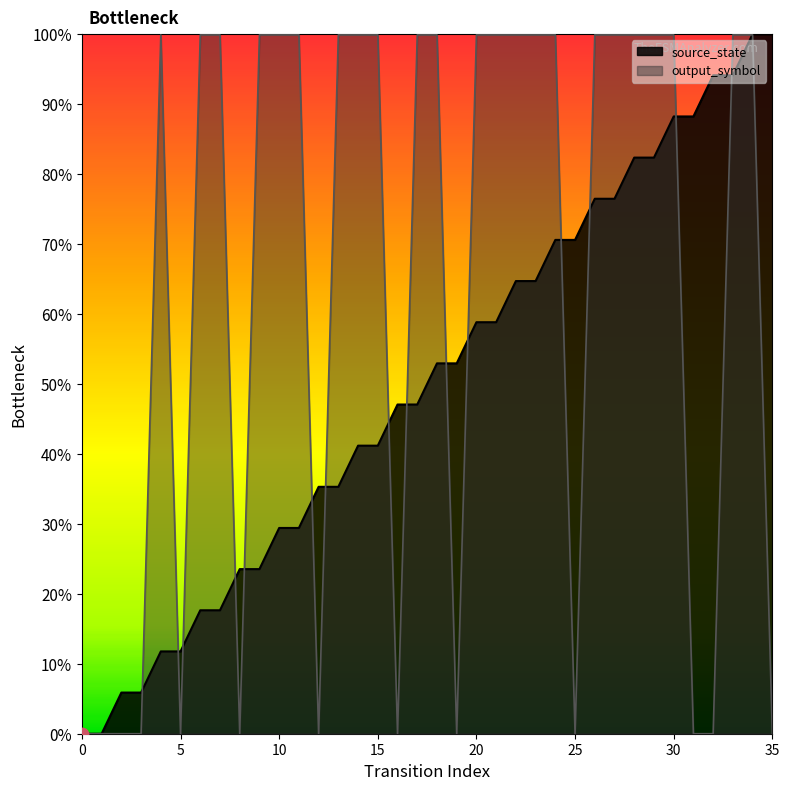

What are all the series names shown in the legend?

source_state, output_symbol